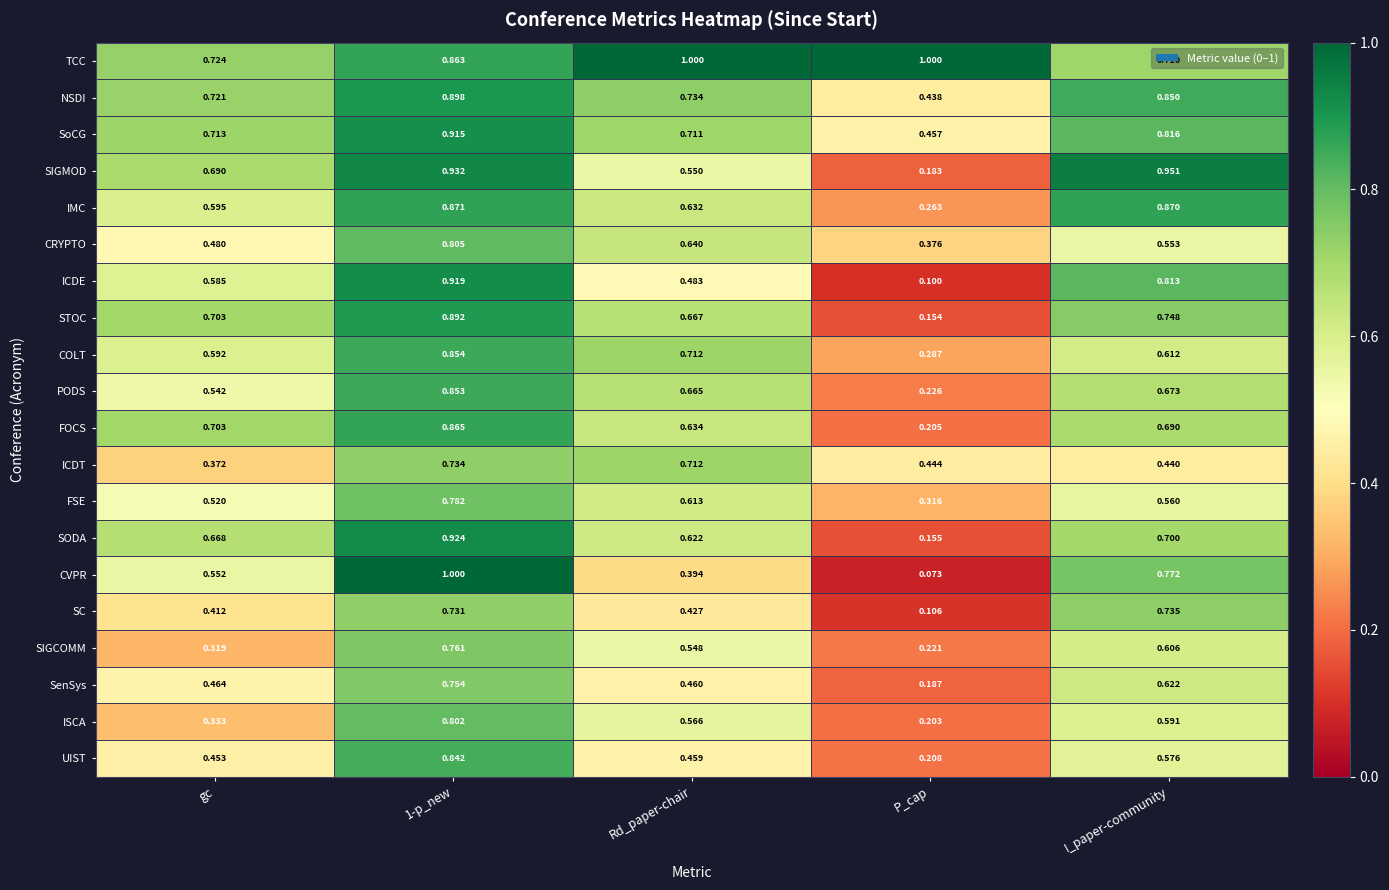

Where is CVPR nearest to the value 0?

P_cap